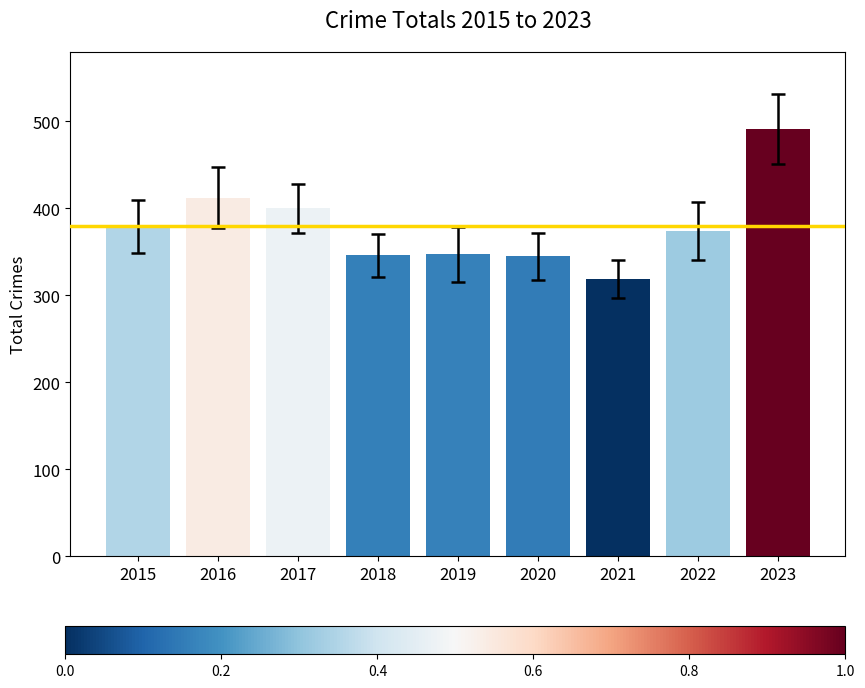

What value does the data have at 2017, to the nearest 5?

400